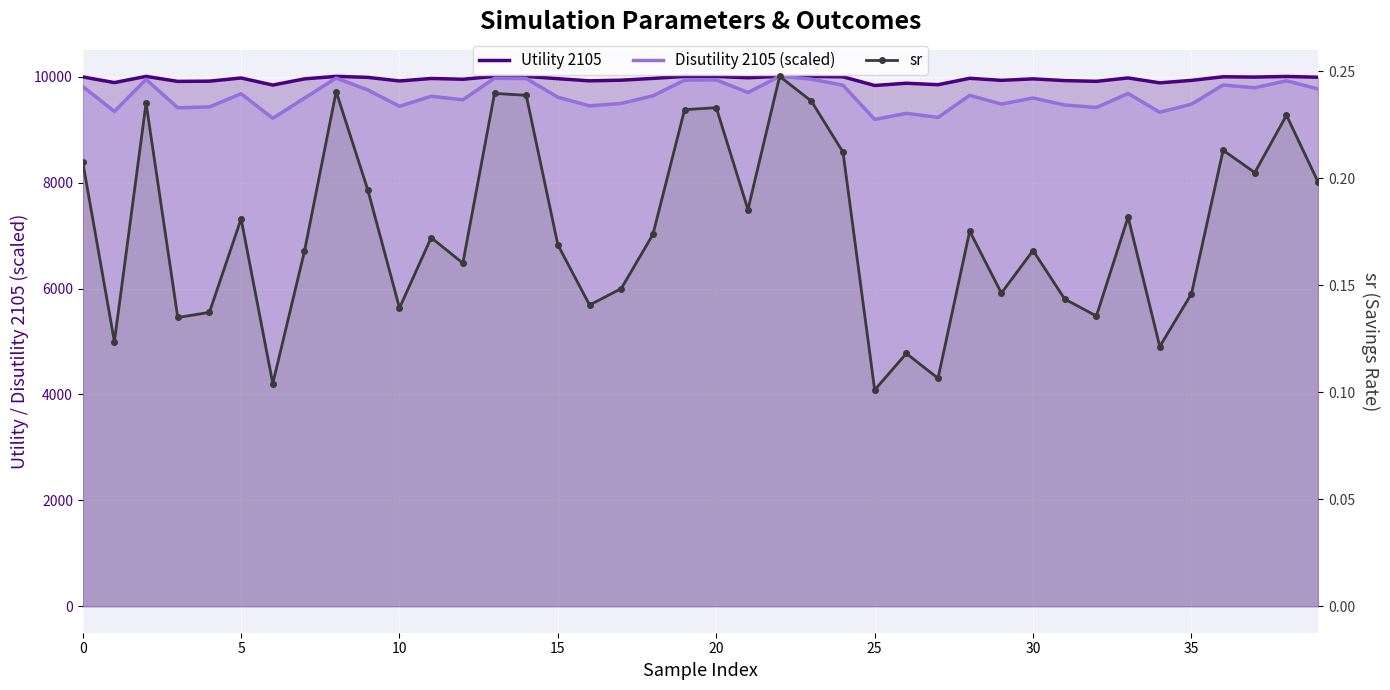

How many distinct data groups are displayed?

3